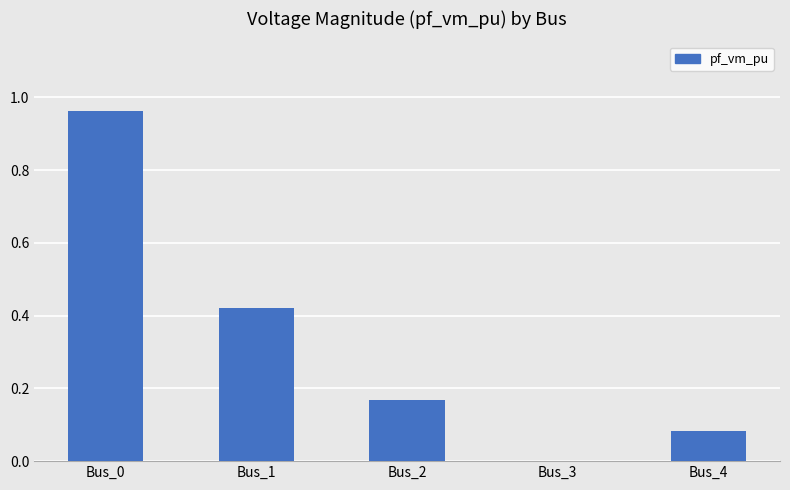

True or false: the data shows 1.6 at Bus_0.

False